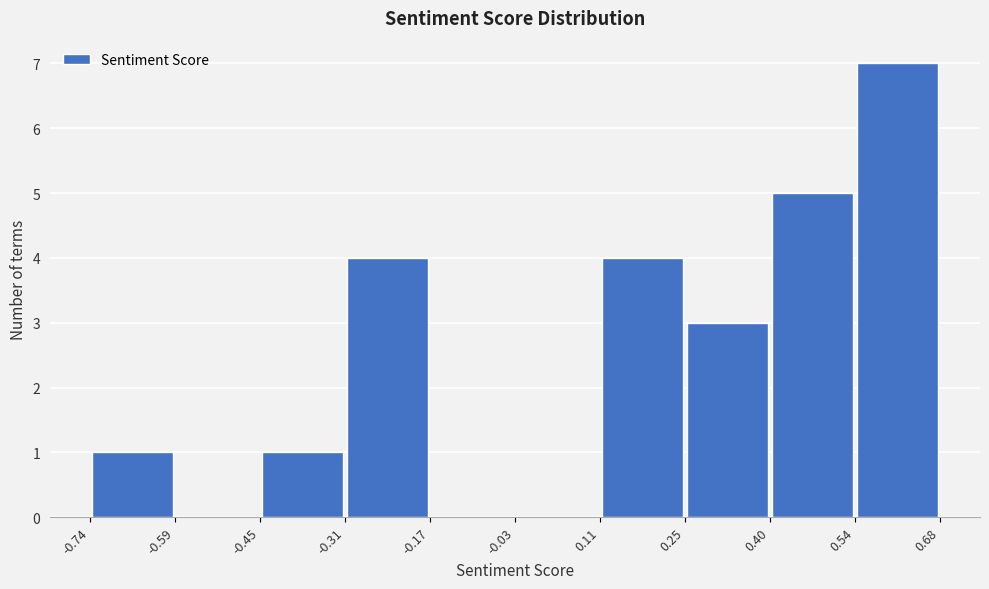

Reading left to right, transcribe this chart: for each bar, give the range it covers on the x-axis and its height. The values are not printed on the chart, so give them approximately, as read against the axis.

-0.74 to -0.59: 1
-0.59 to -0.45: 0
-0.45 to -0.31: 1
-0.31 to -0.17: 4
-0.17 to -0.03: 0
-0.03 to 0.11: 0
0.11 to 0.25: 4
0.25 to 0.40: 3
0.40 to 0.54: 5
0.54 to 0.68: 7